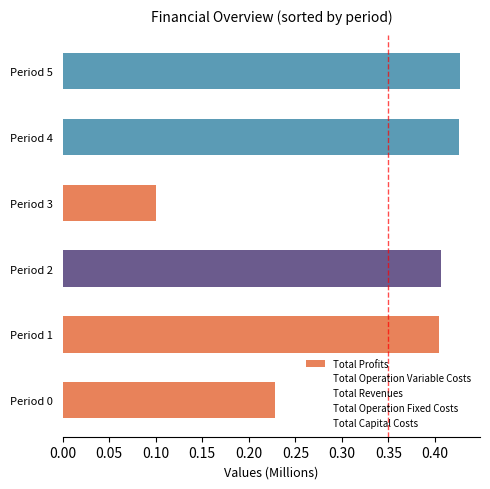

What is the value of the Total Profits bar at the 3rd from the left?

0.4